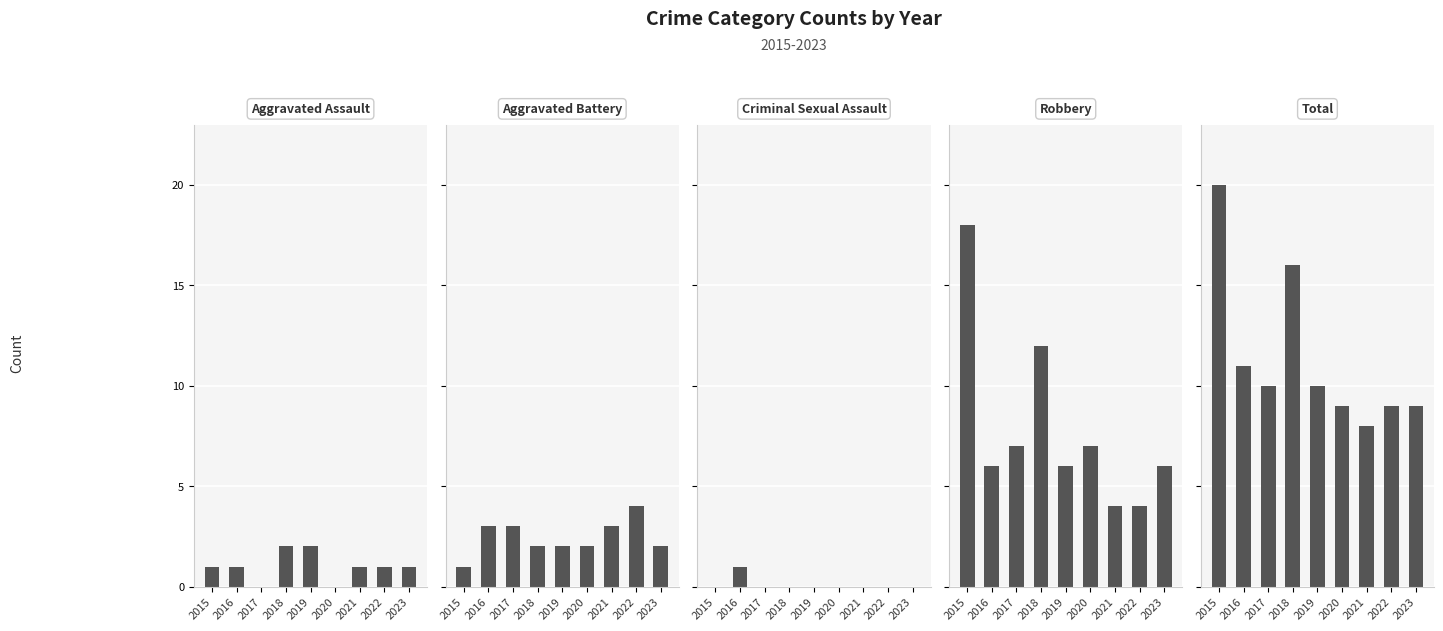

At how many categories does at least one series exceed 0?

9